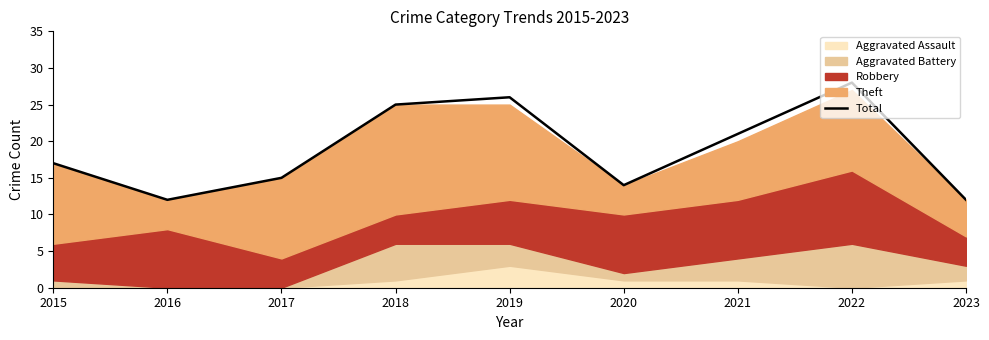

What is the lowest value of the Total series?

12